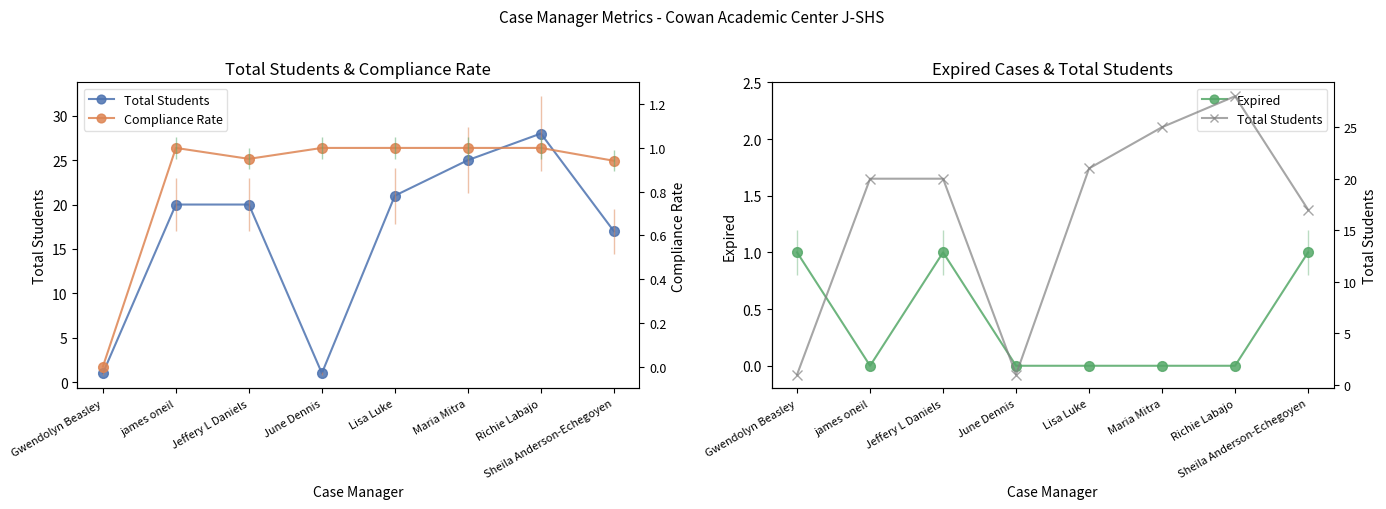

List the labels in order of Compliance Rate value, largest first.

james oneil, June Dennis, Lisa Luke, Maria Mitra, Richie Labajo, Jeffery L Daniels, Sheila Anderson-Echegoyen, Gwendolyn Beasley